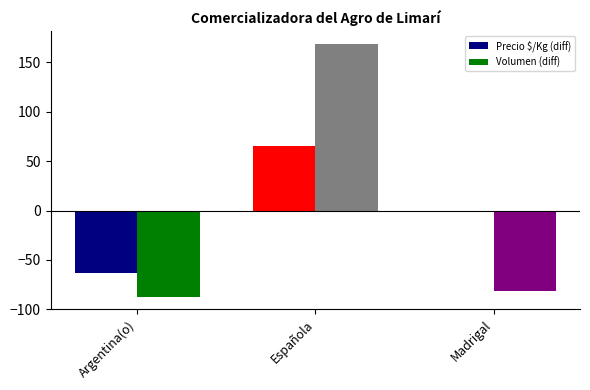

Which category has the lowest value across all series?

Argentina(o)